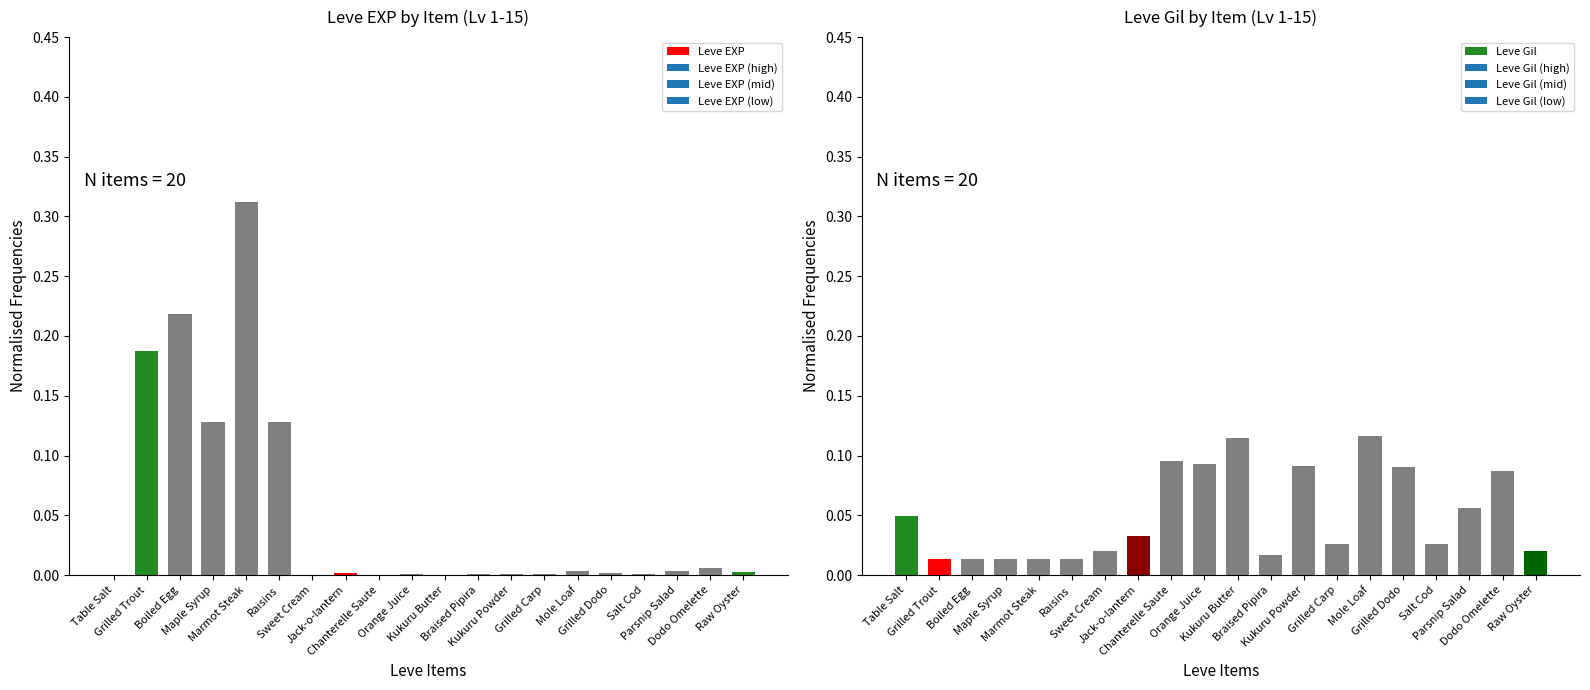

What is the difference between the second highest and second lowest values in the Leve Gil series?

0.1